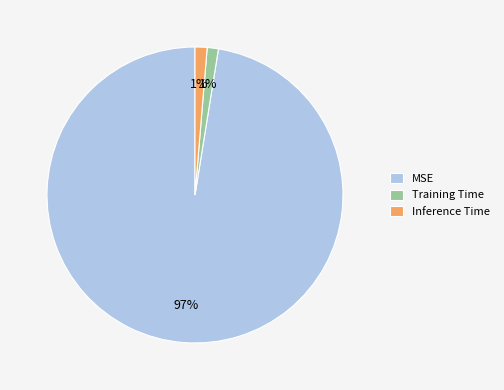

What percentage is the Inference Time slice, to the nearest percent?

1%